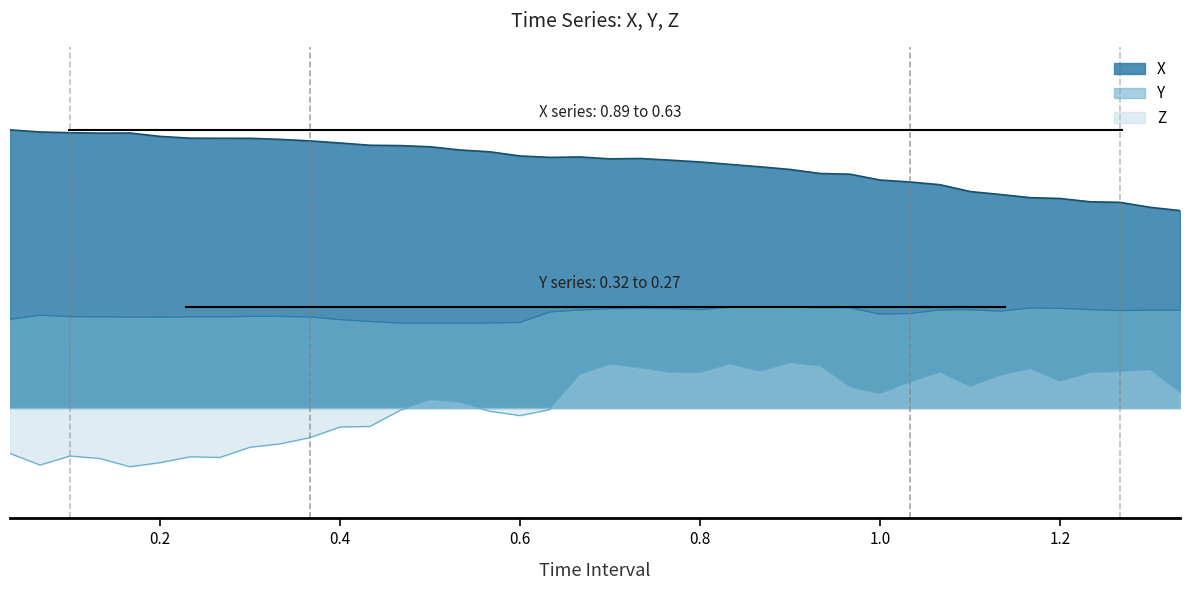

What is the difference between the maximum and minimum values in the X series?

0.3